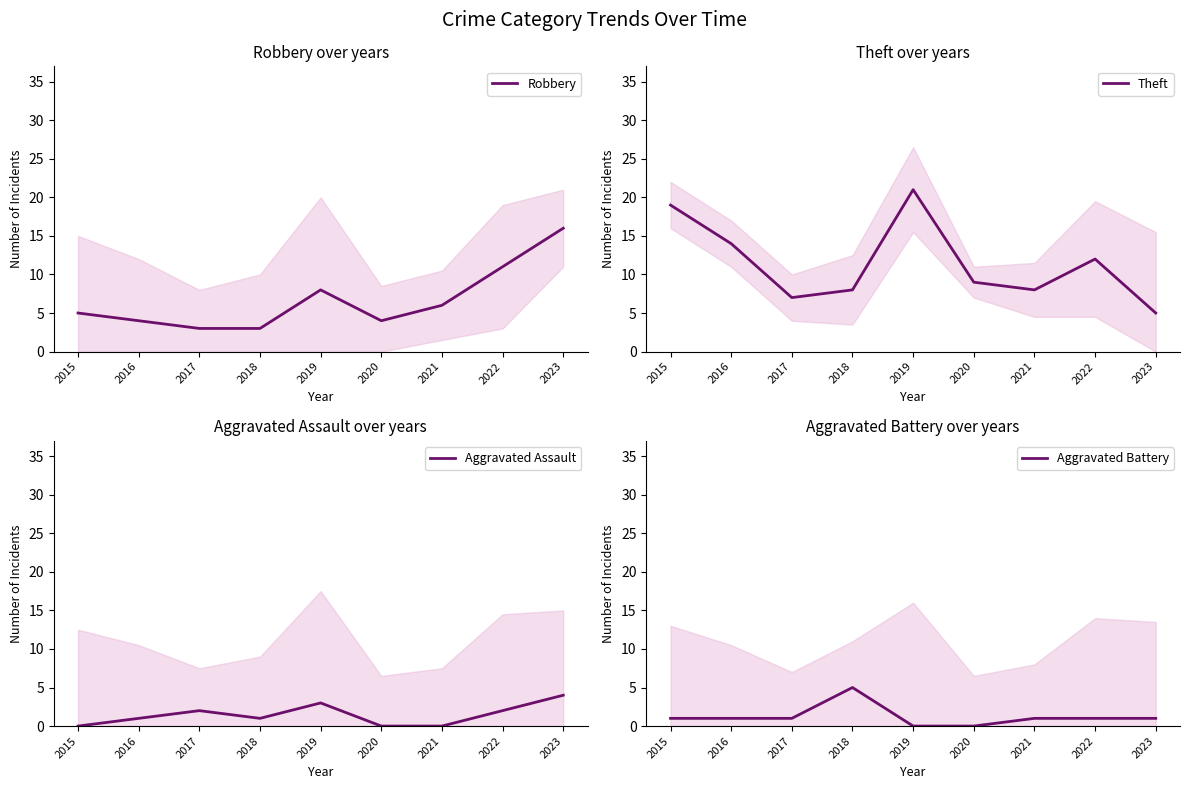

What is the difference between the highest and lowest values at 2023?

15